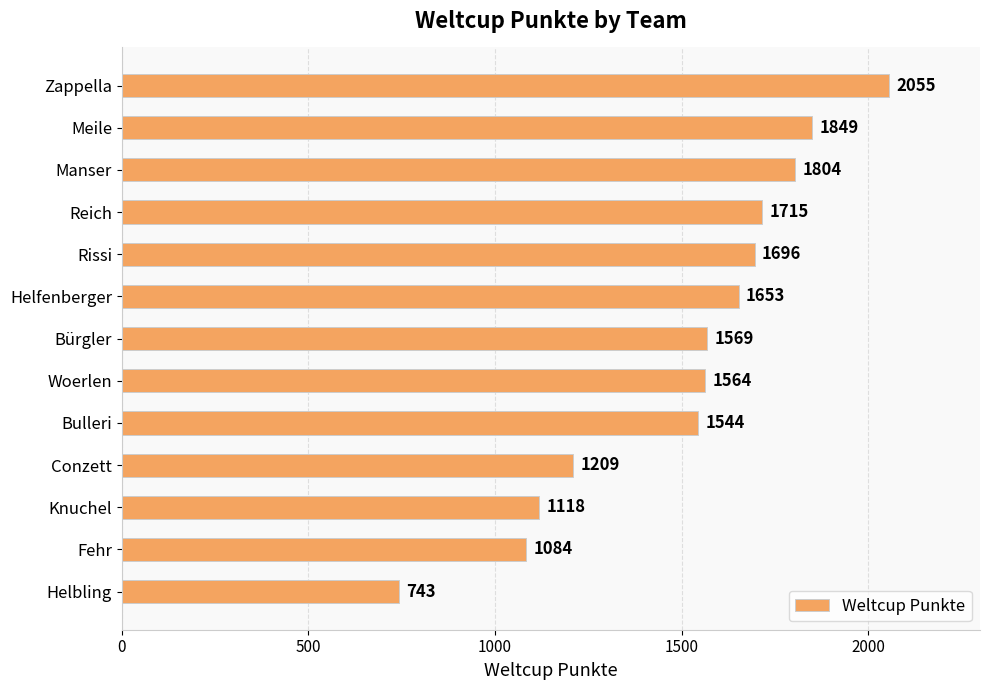

How many bars are there in total?

13